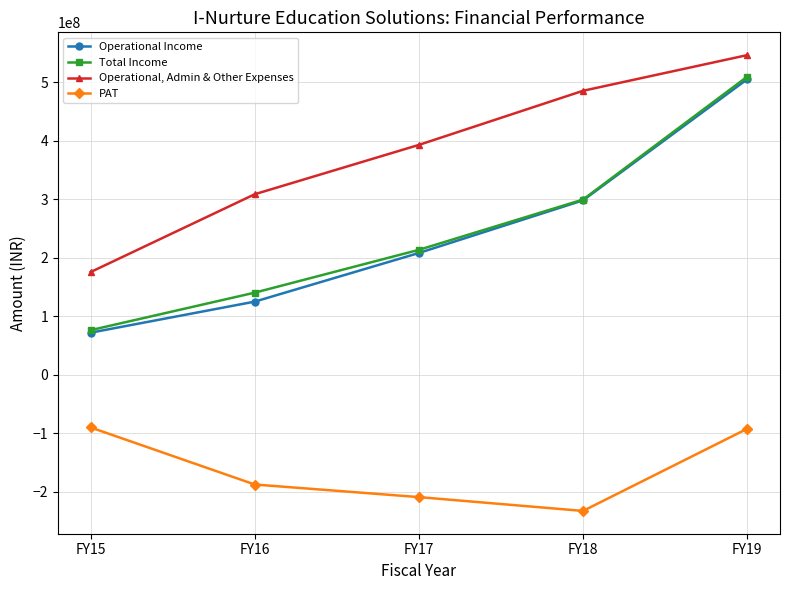

True or false: Operational Income has more than 0 points higher than both neighbors.

False